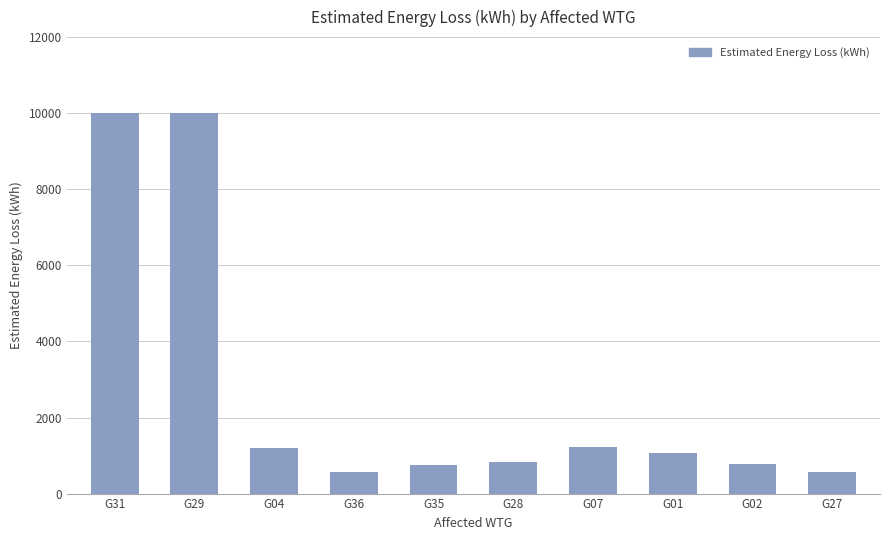

What is the approximate value at G07?

1212.3